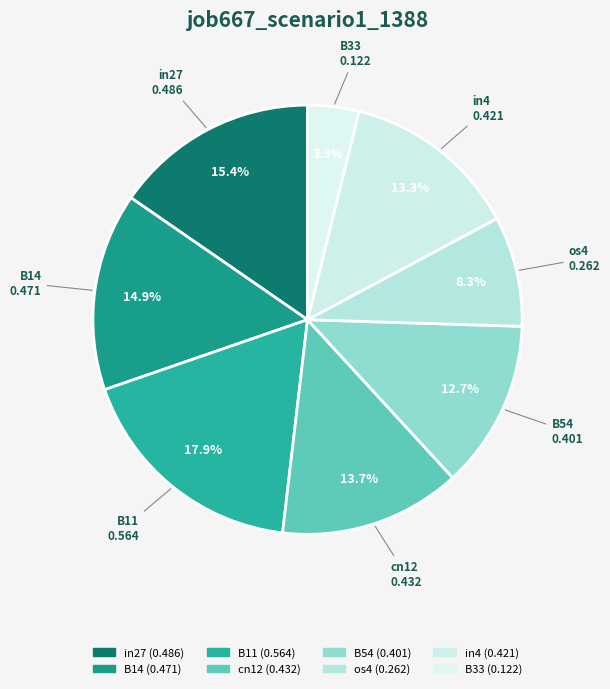

Count the number of slices in the pie.

8